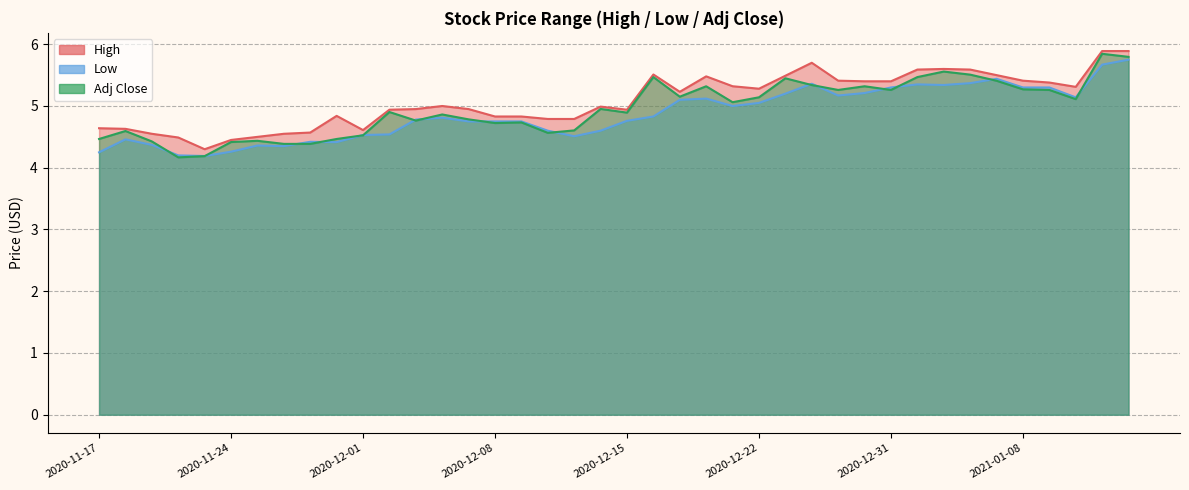

What value does the High series have at 2020-12-15?

4.9